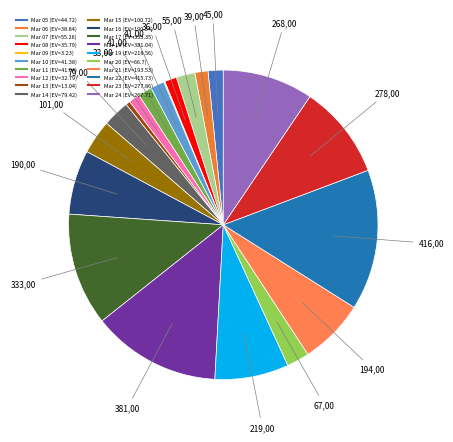

To the nearest percent, what is the difference between the largest and smallest slice percentages?

15%